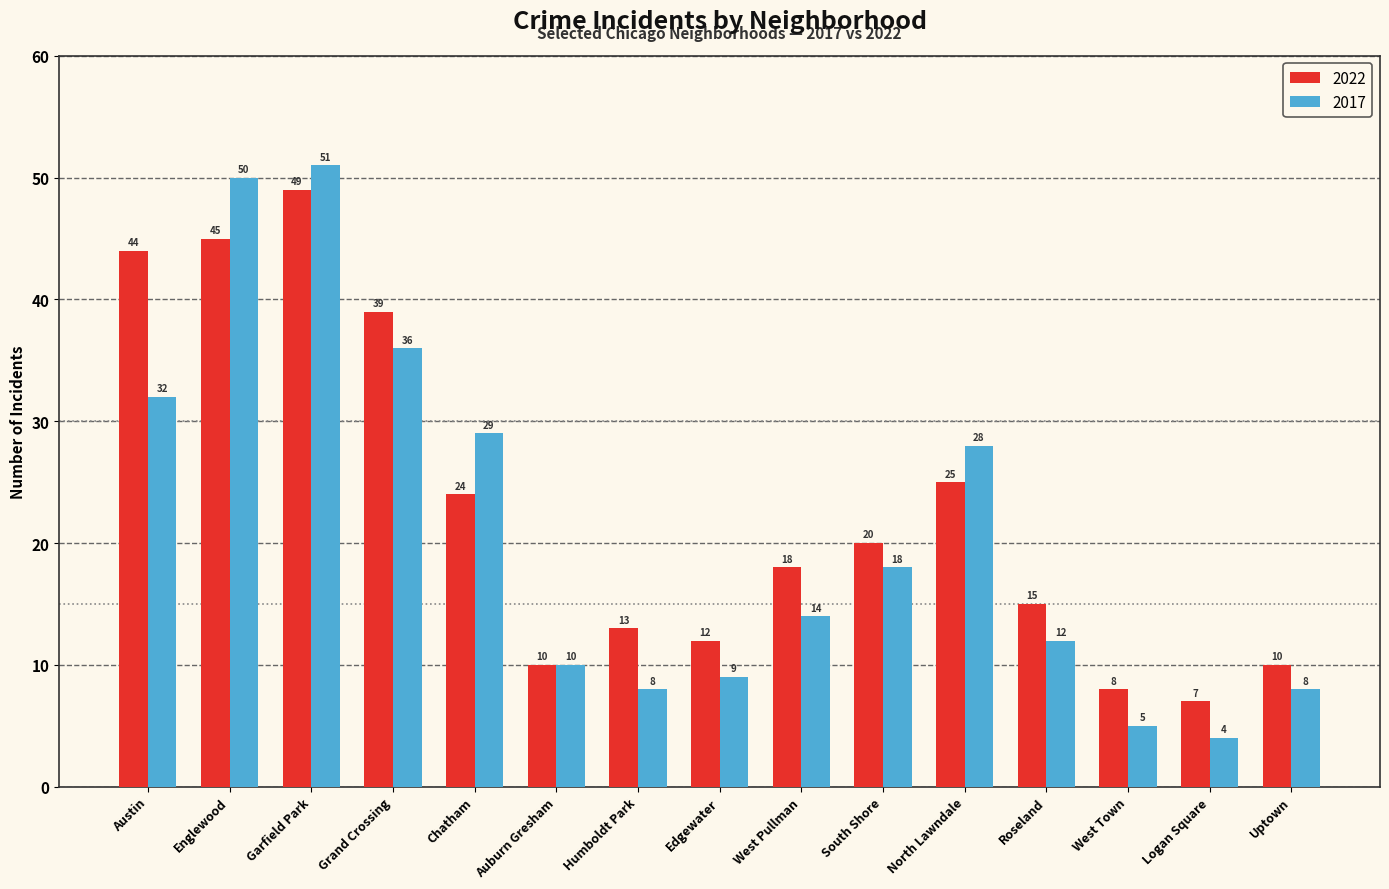

At West Pullman, list the series in order from smallest to largest.

2017, 2022